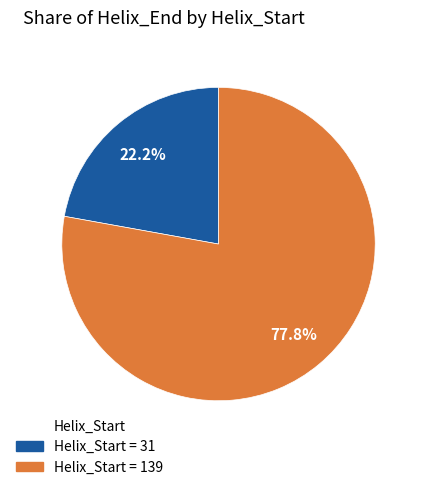

Is there any slice that represents more than half of the pie?

Yes